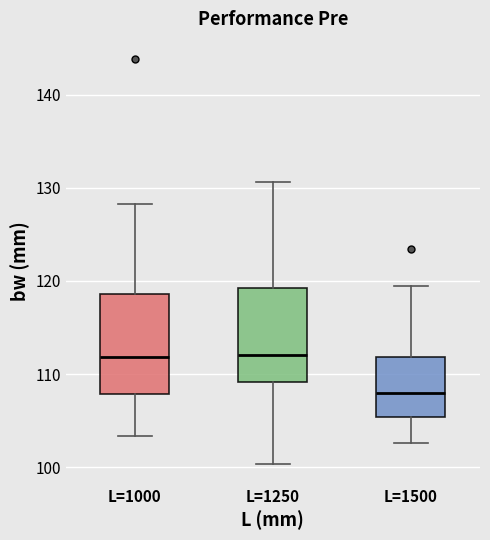

Which box has the lowest median line?

L=1500